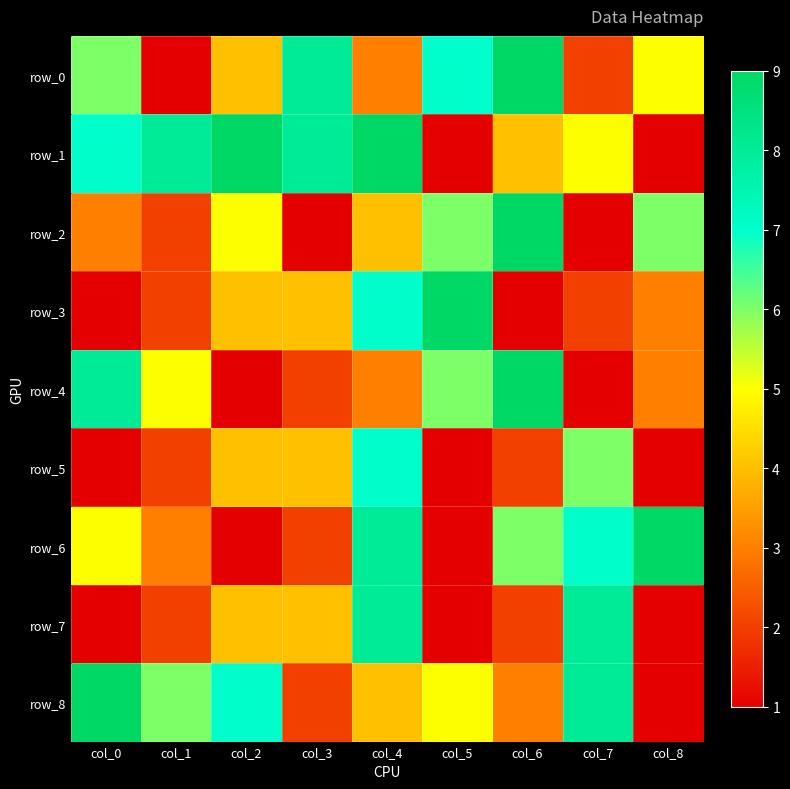

Where is row_7 nearest to the value 4?

col_2